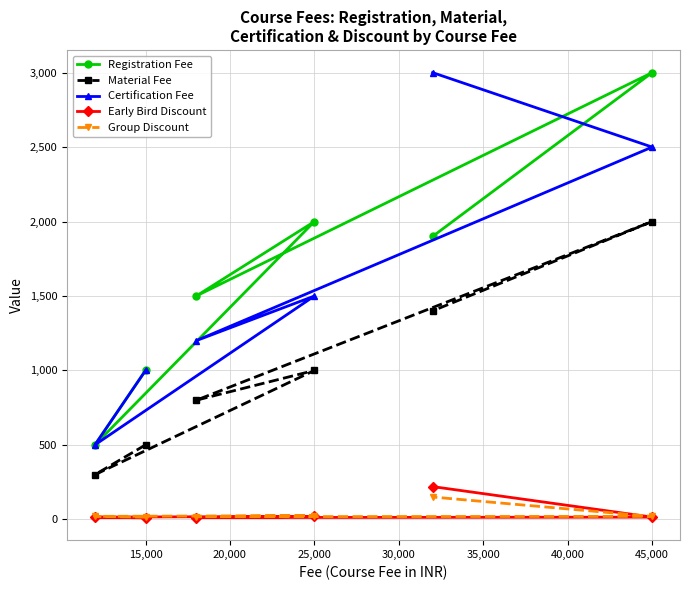

Reading left to right, what are all the values shown in this chart?

Registration Fee: 1000	500	2000	1500	3000	1900
Material Fee: 500	300	1000	800	2000	1400
Certification Fee: 1000	500	1500	1200	2500	3000
Early Bird Discount: 10	15	20	12	15	220
Group Discount: 15	20	25	18	20	150